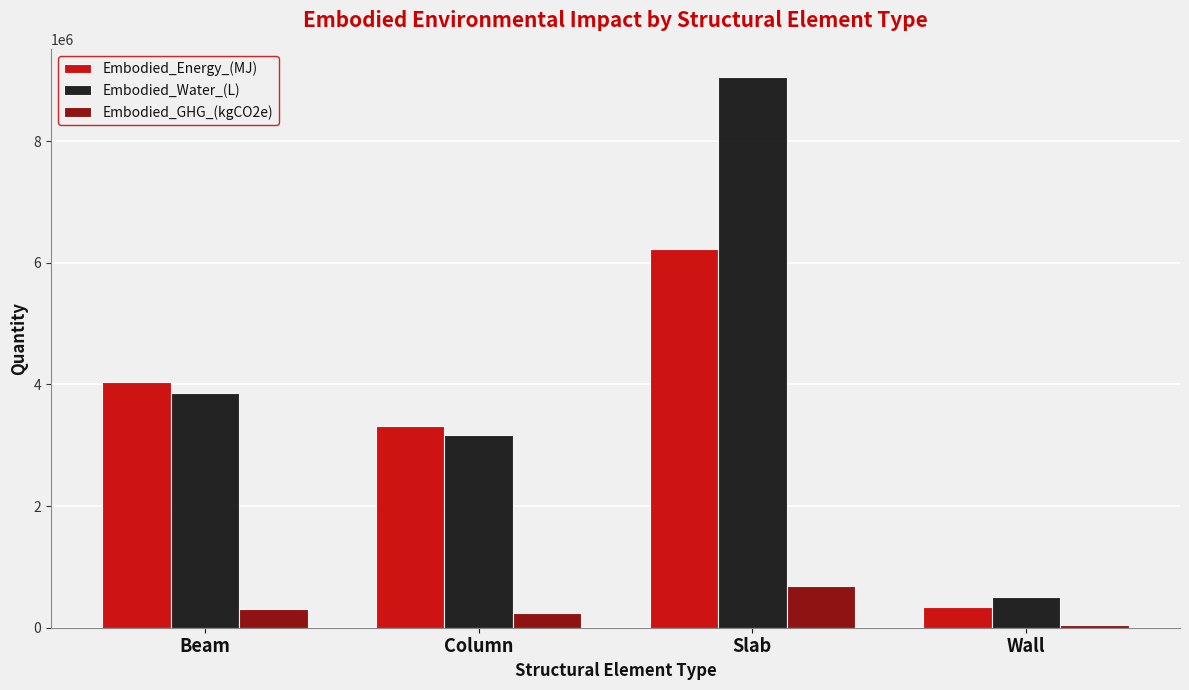

True or false: Embodied_Water_(L) has a value of 9057928.3 at Slab.

True